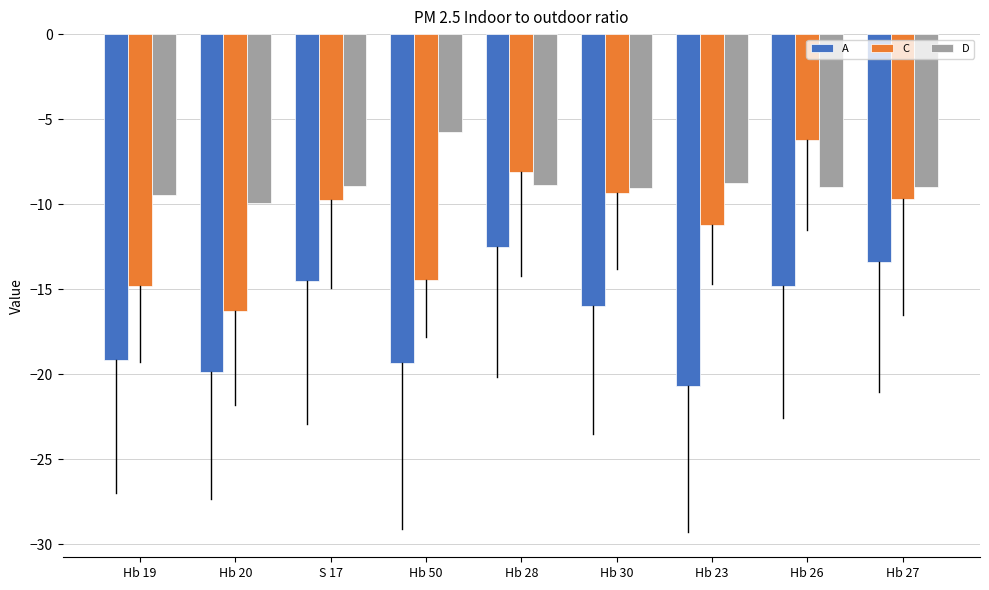

What are all the series names shown in the legend?

A, C, D